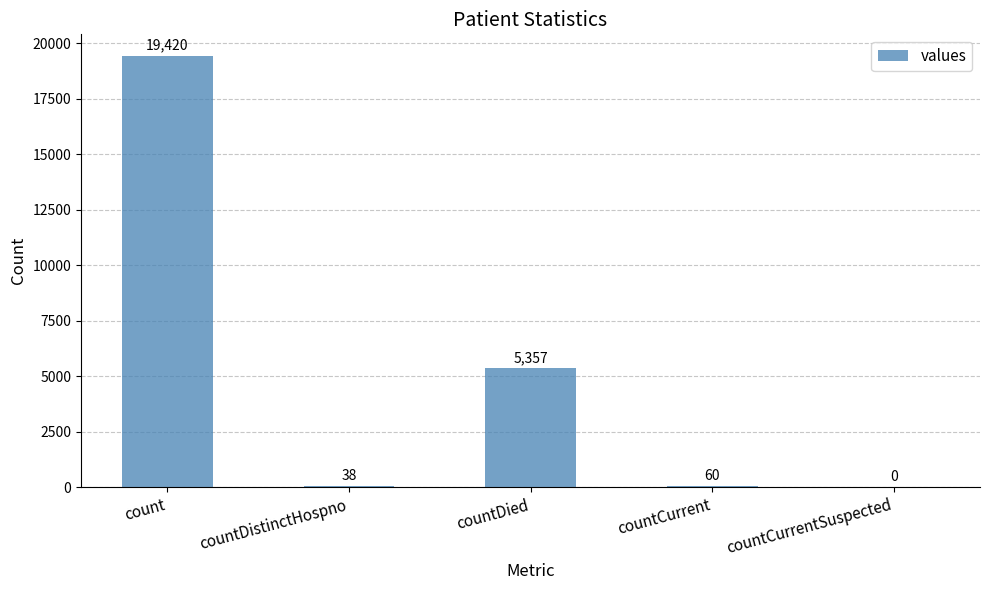

What is the maximum value shown in the chart?

19420